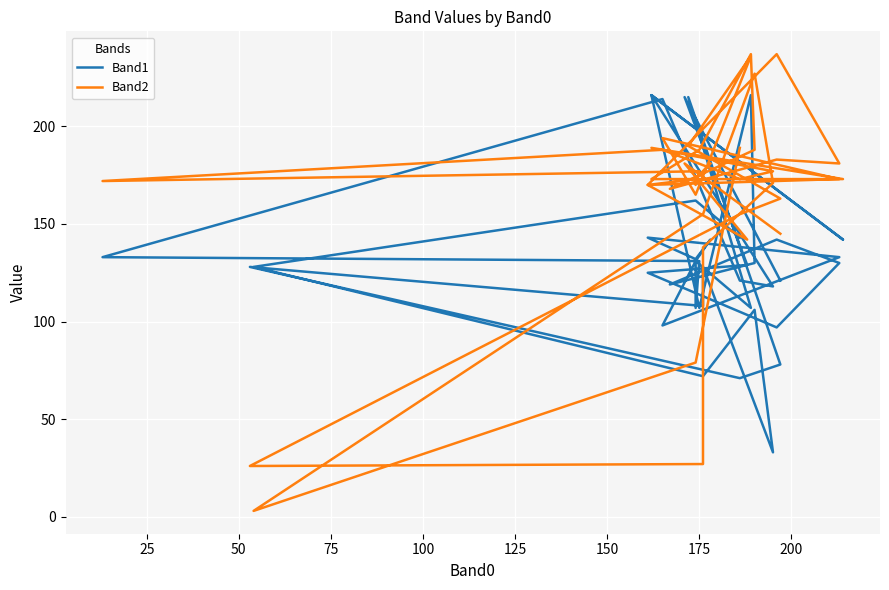

Reading right to left, extract all data points from this chart.

Band1: 121	215	129	125	97	130	142	119	130	216	107	216	142	216	118	121	214	133	131	107	131	142	132	143	133	98	131	107	215	78	71	128	108	128	33	106	72	128	162	143
Band2: 145	181	142	170	237	181	183	168	188	237	188	173	173	189	177	173	188	172	177	170	173	181	173	170	173	194	165	236	190	163	155	26	27	138	171	227	155	3	79	189